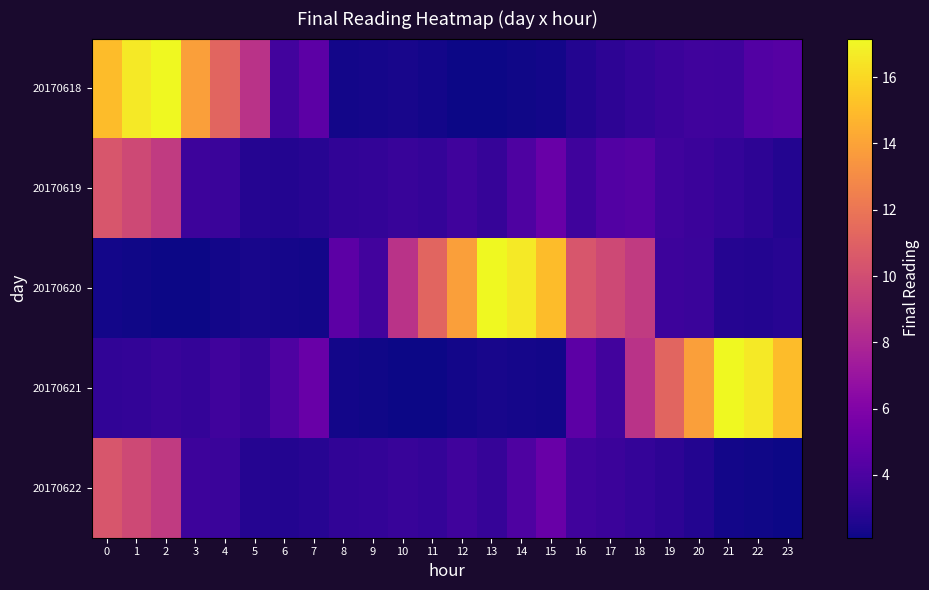

Which label corresponds to the largest value in the chart?

2